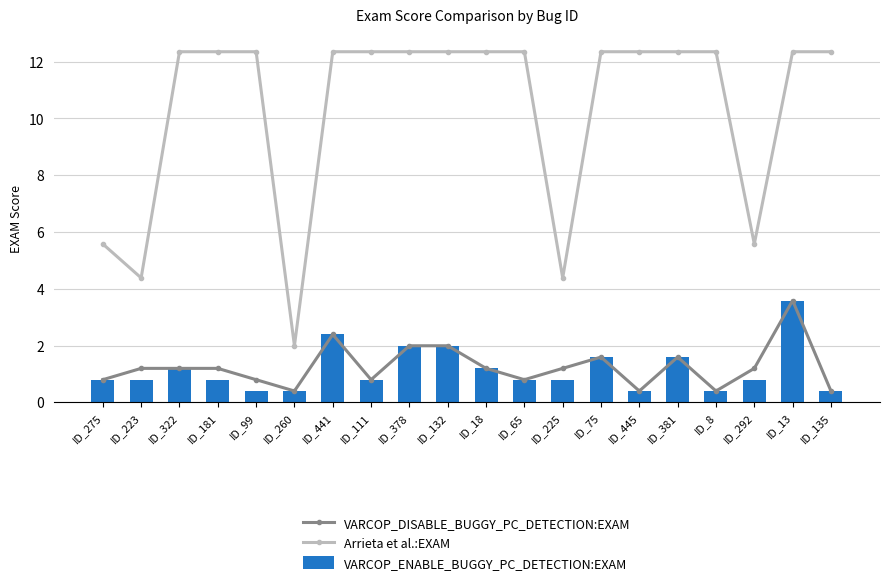

What is the difference between the Arrieta et al.:EXAM values at ID_223 and ID_13?

8.0